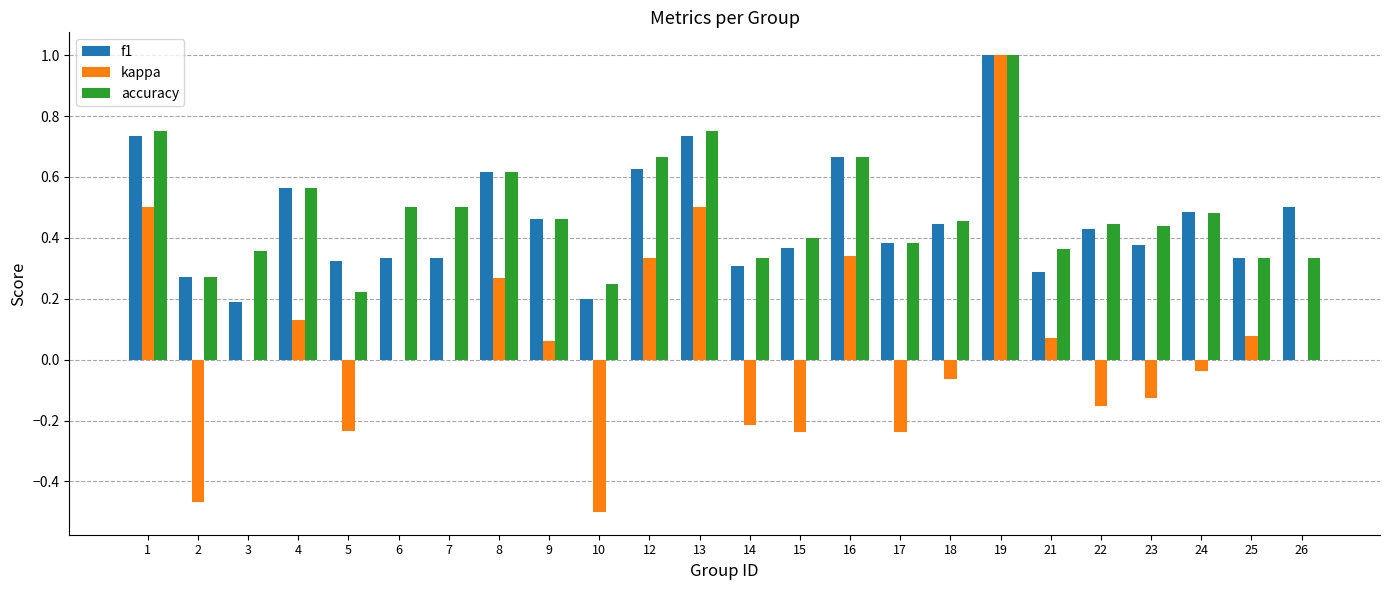

The f1 series shows 0.4 at 15. True or false?

True